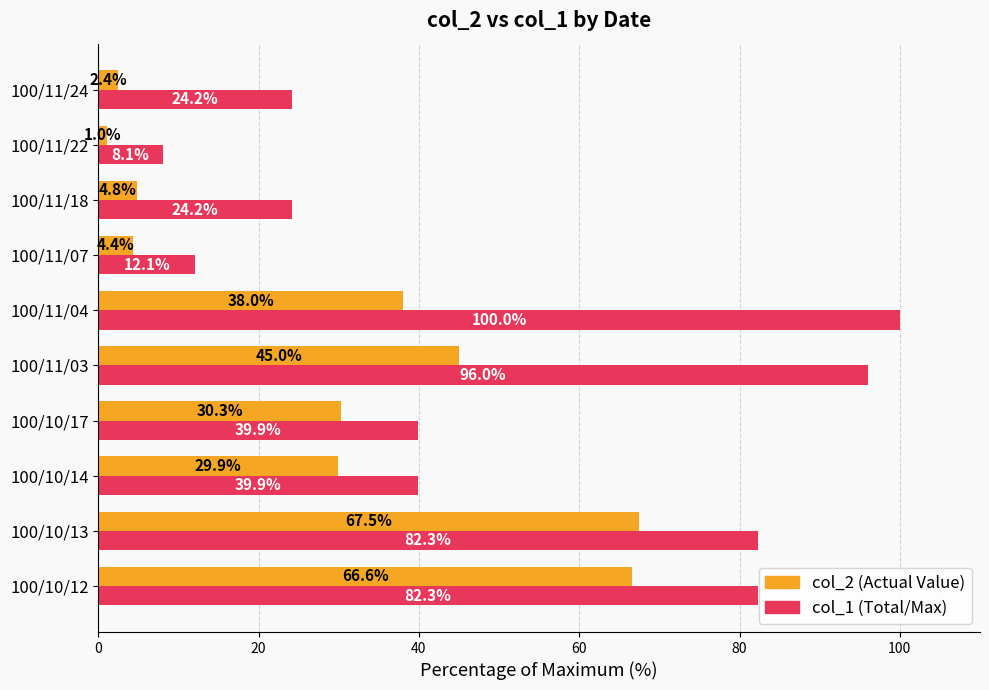

At which category is the sum across all series the highest?

100/10/13